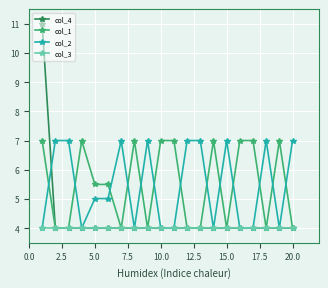

Which series has the largest range (max minus min)?

col_4